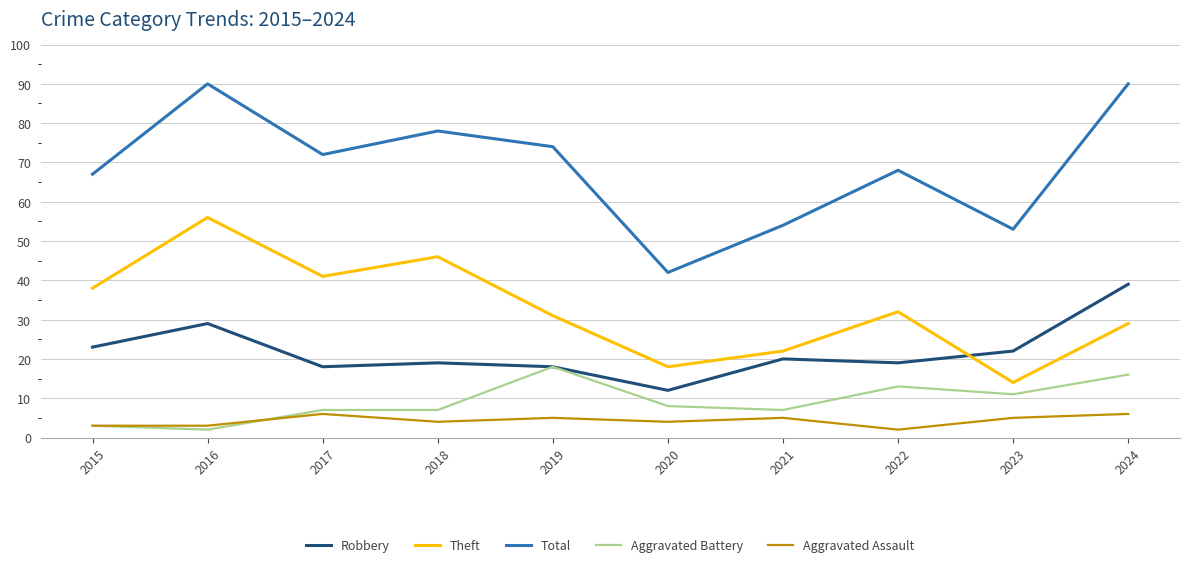

True or false: Total has a value of 95 at 2015.

False